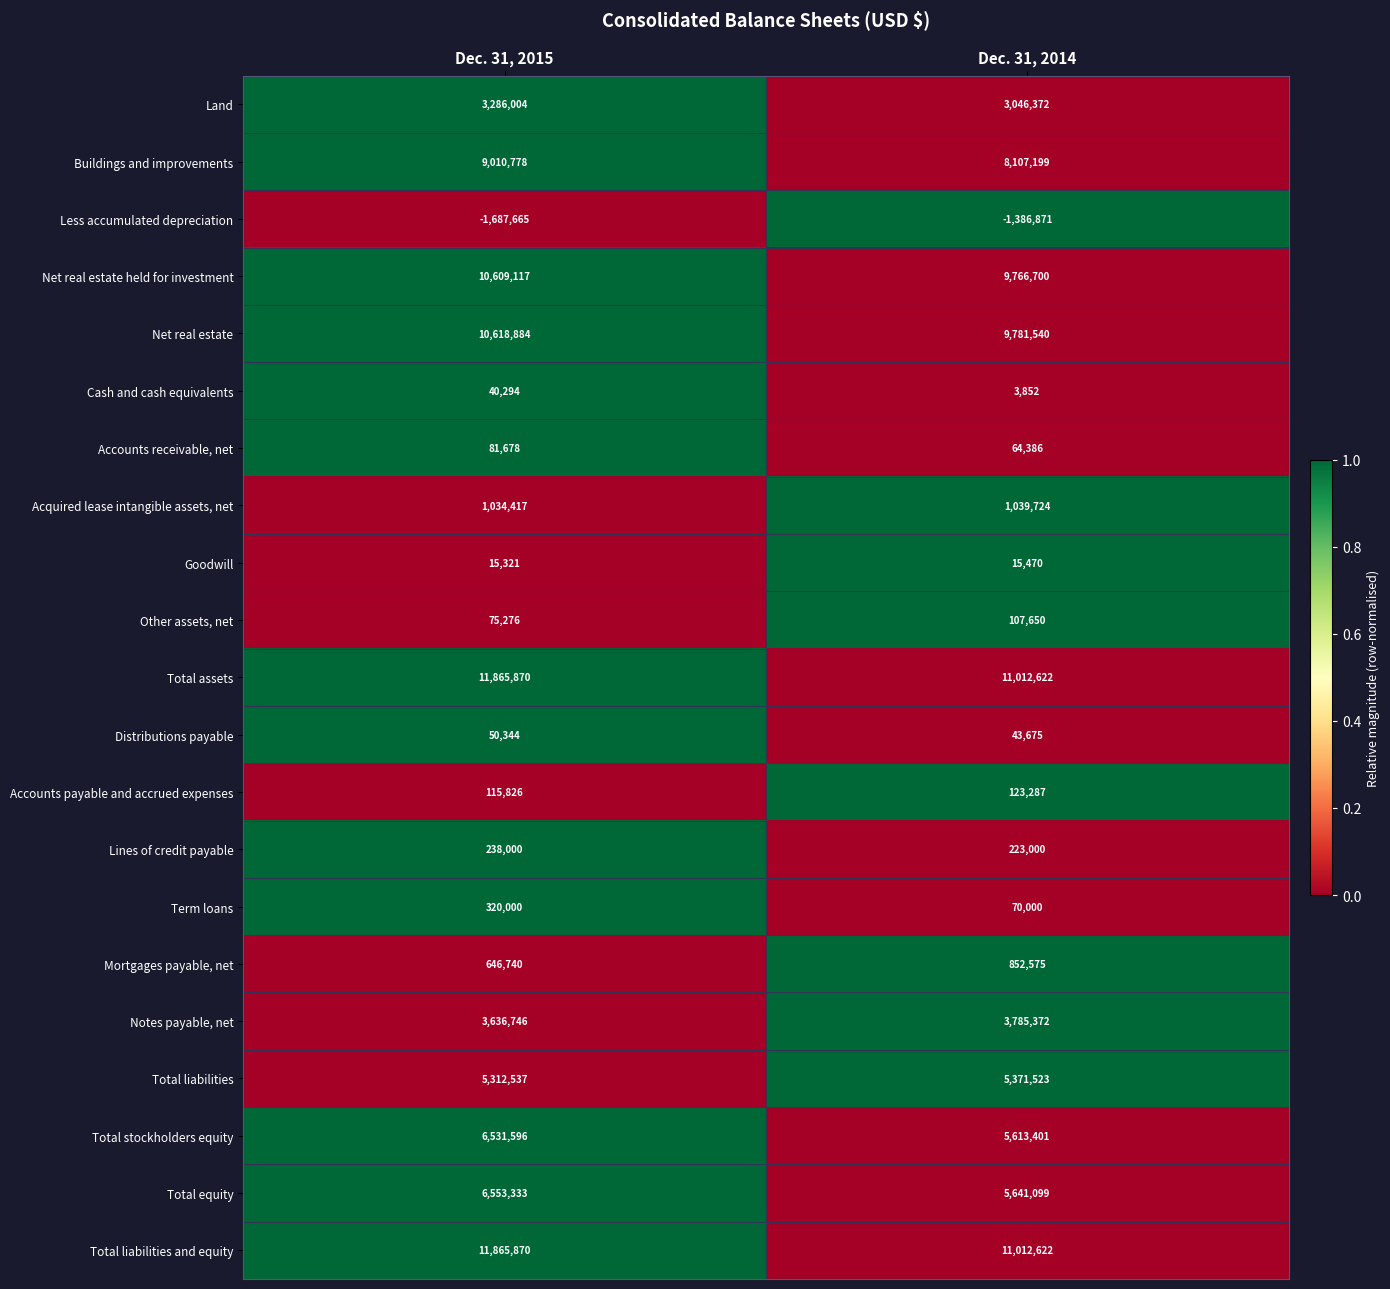

Is the value of Land at Dec. 31, 2015 greater than the value of Cash and cash equivalents at Dec. 31, 2014?

Yes